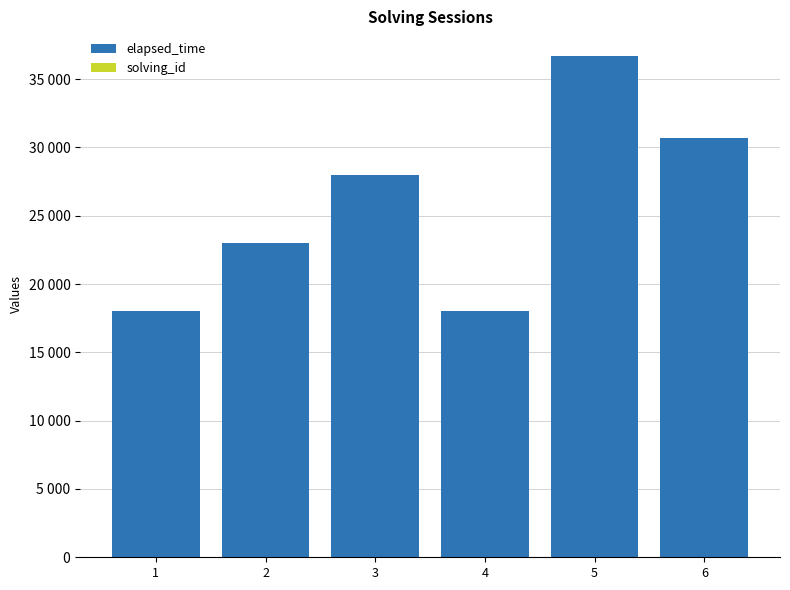

What is the sum of the solving_id values at 3 and 4?

7